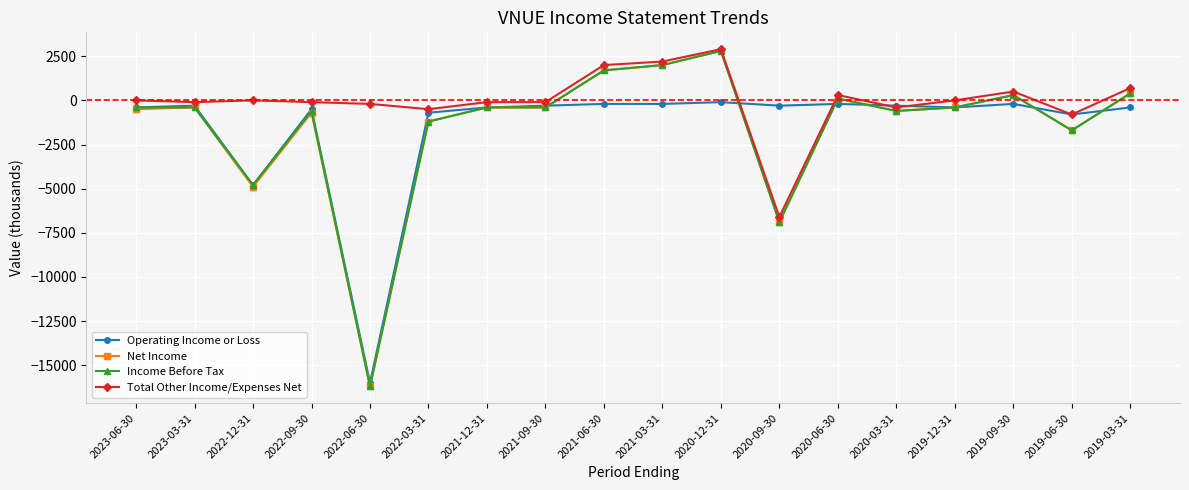

What is the approximate value of Income Before Tax at 2022-03-31?

-1200